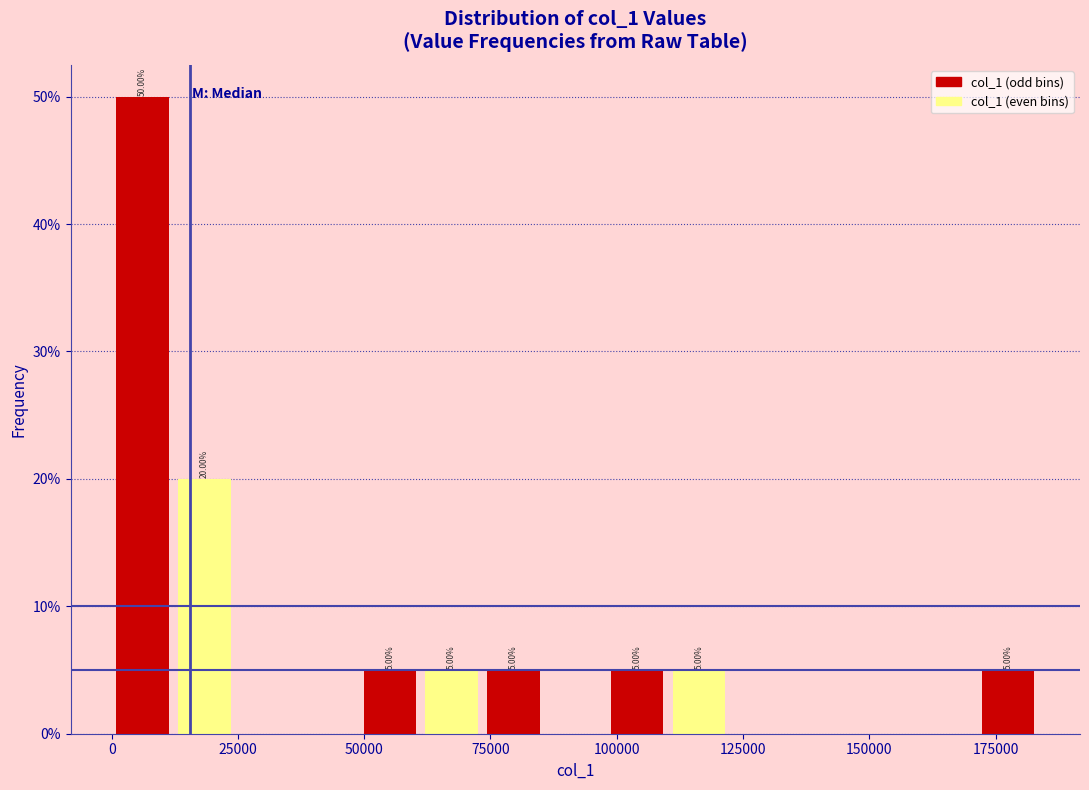

Read against the x-axis, roughly where is the centre of the tallest bar?

5000